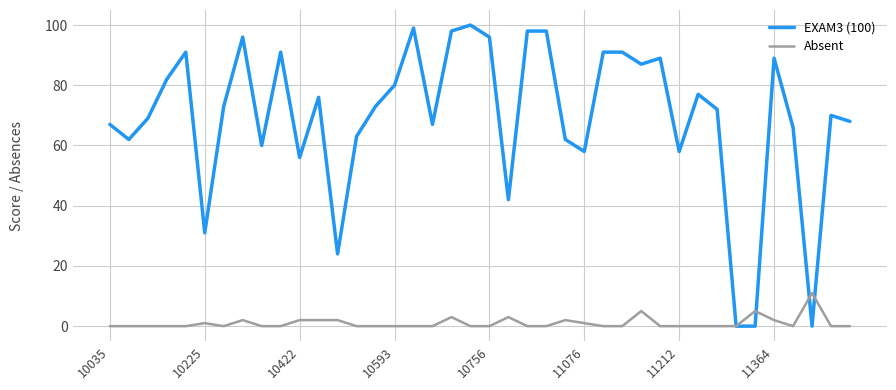

Which series has the largest total across all categories?

EXAM3 (100)